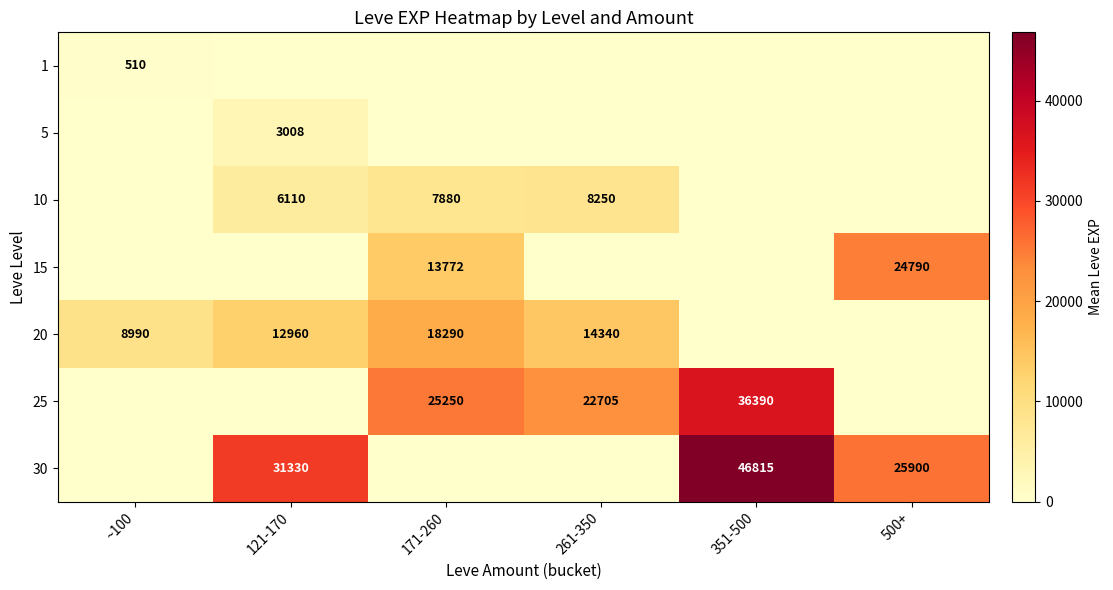

Count the number of data series in this chart.

7